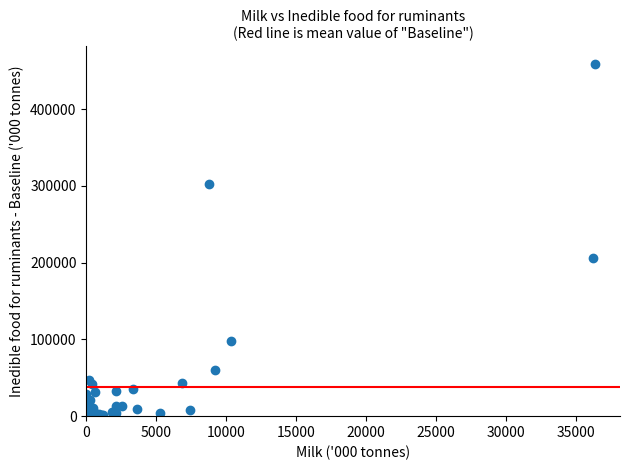

What Y value in the scatter plot is closest to 229538?

206297.9